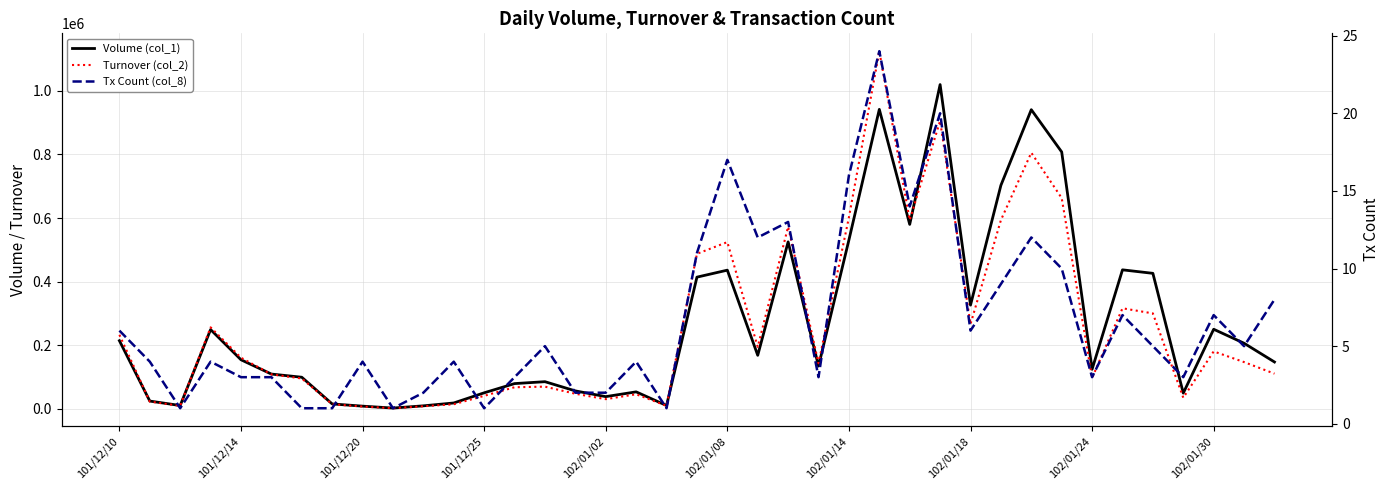

Which series has the largest total across all categories?

Volume (col_1)